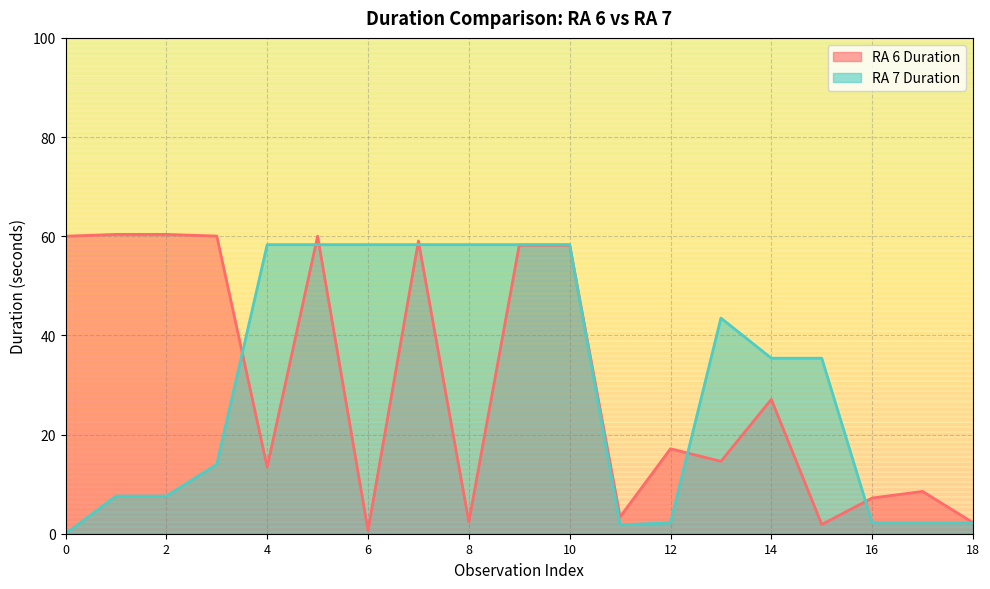

At which label does RA 7 Duration reach its peak?

4